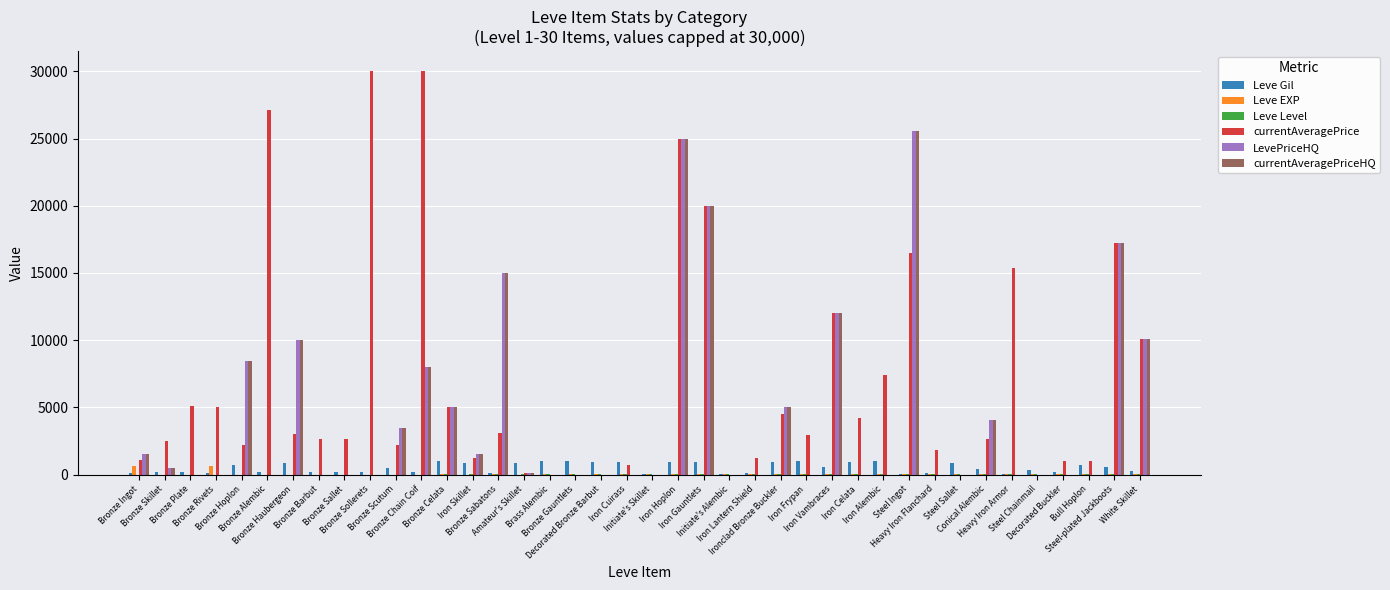

Which series has the largest total across all categories?

currentAveragePrice